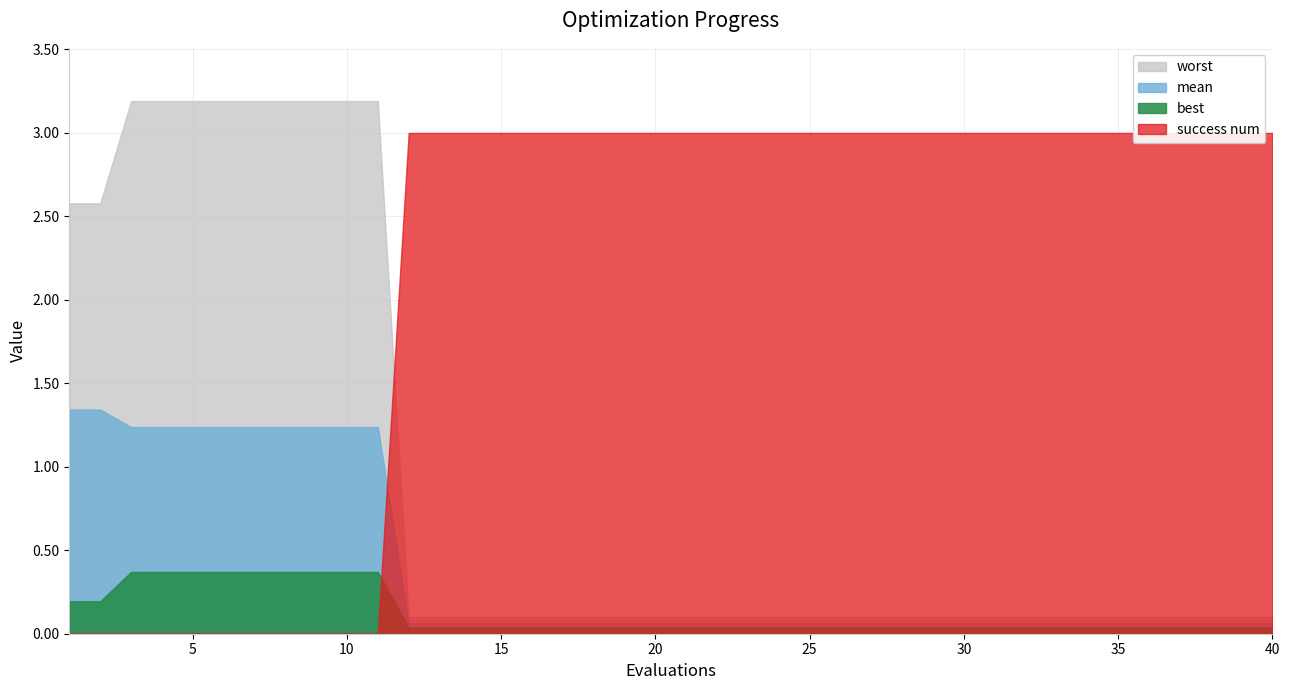

What is the maximum value for best?

0.4